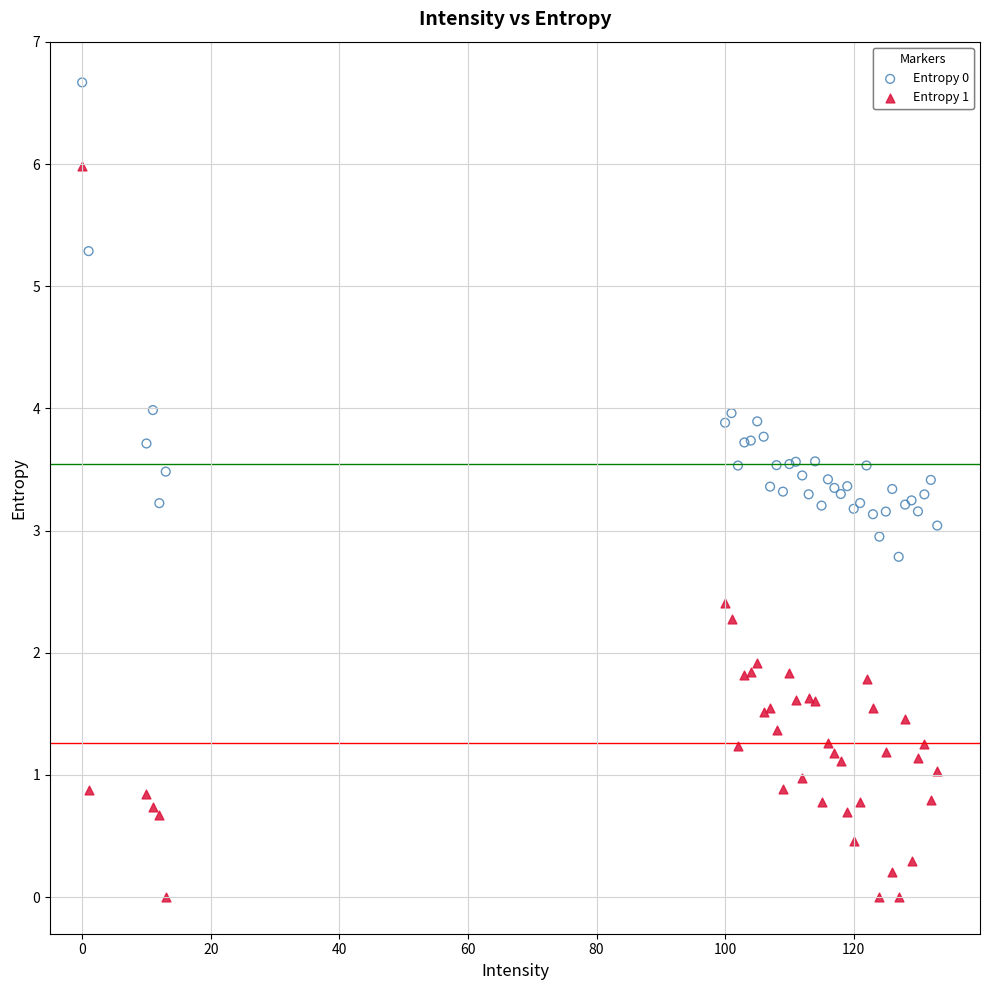

Which series reaches the maximum Y coordinate?

Entropy 0